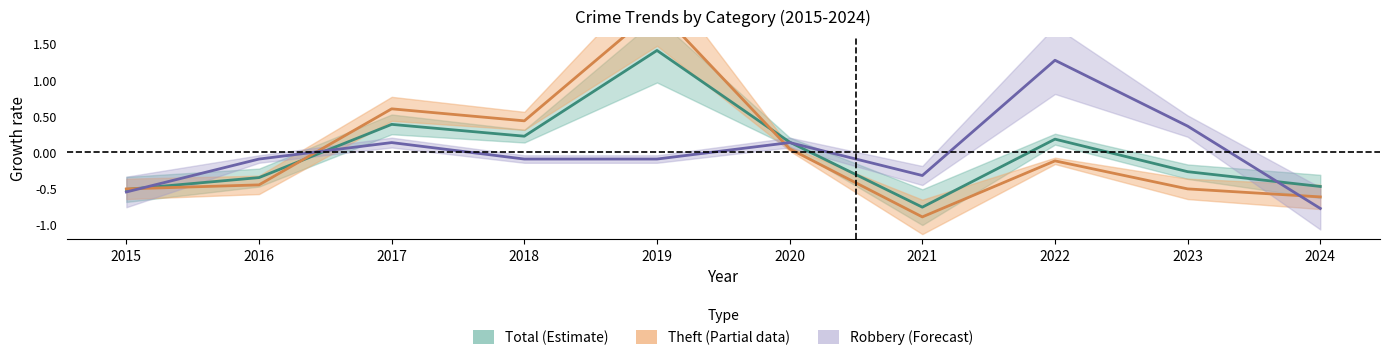

What are all the series names shown in the legend?

Robbery, Theft, Total